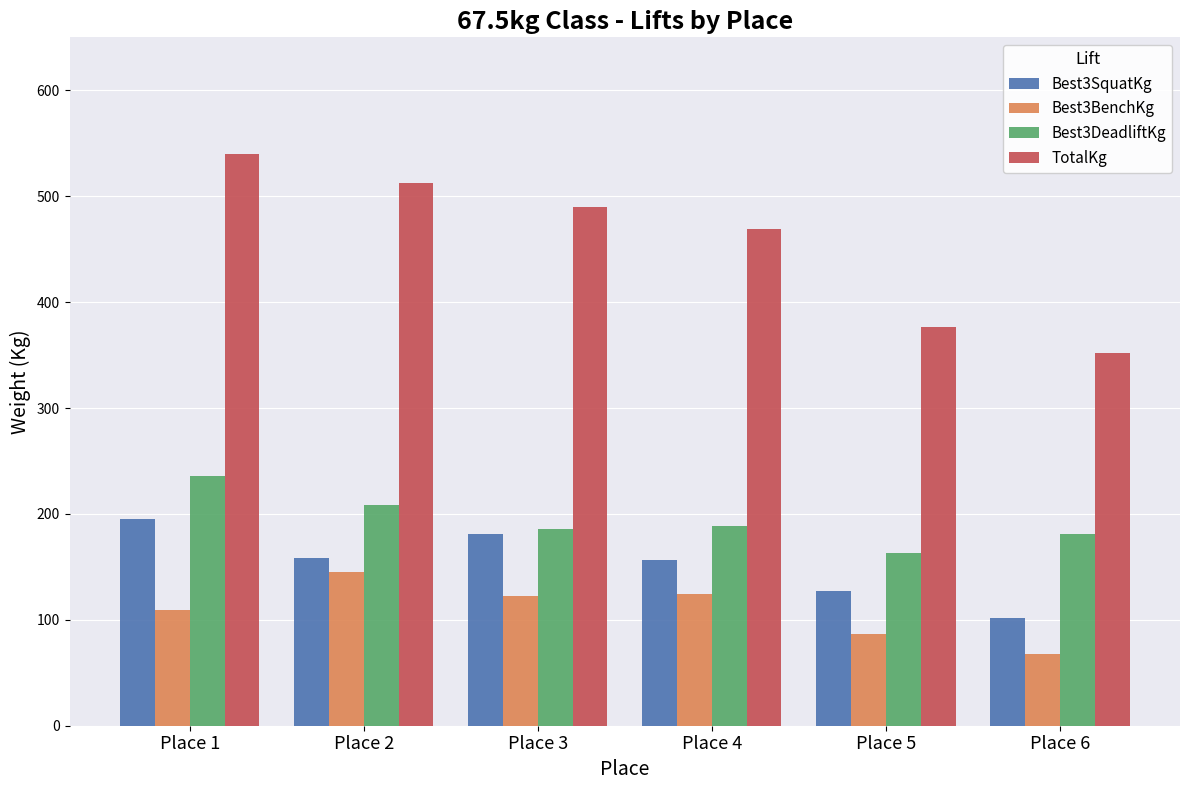

What is the spread (max minus min) of values at Place 6?

283.5